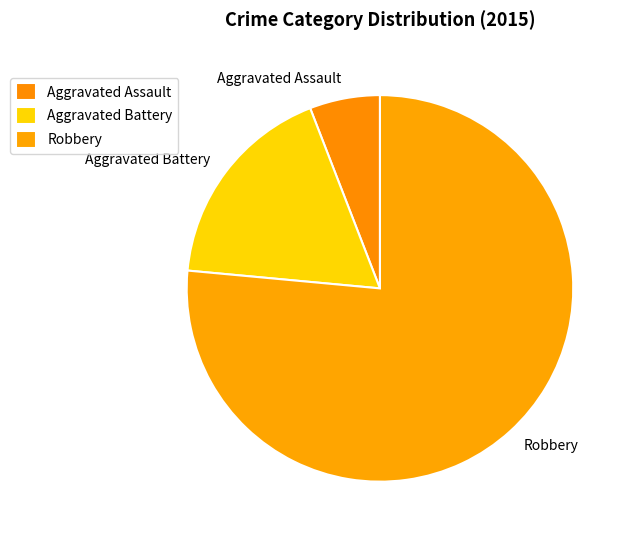

Does any single category account for the majority?

Yes